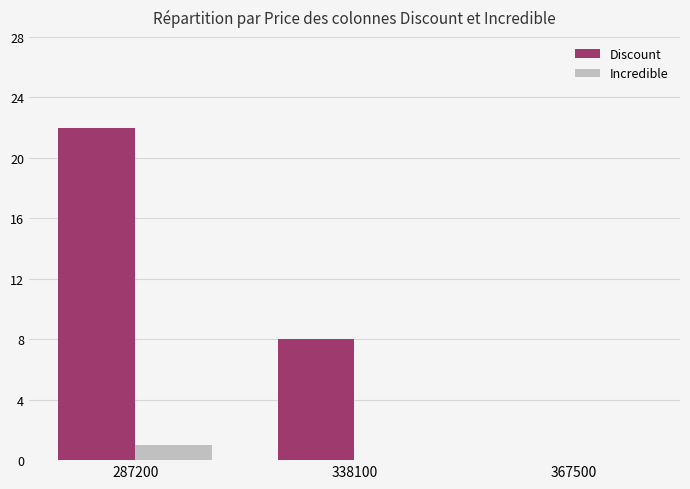

What is the average value of the Discount series?

10